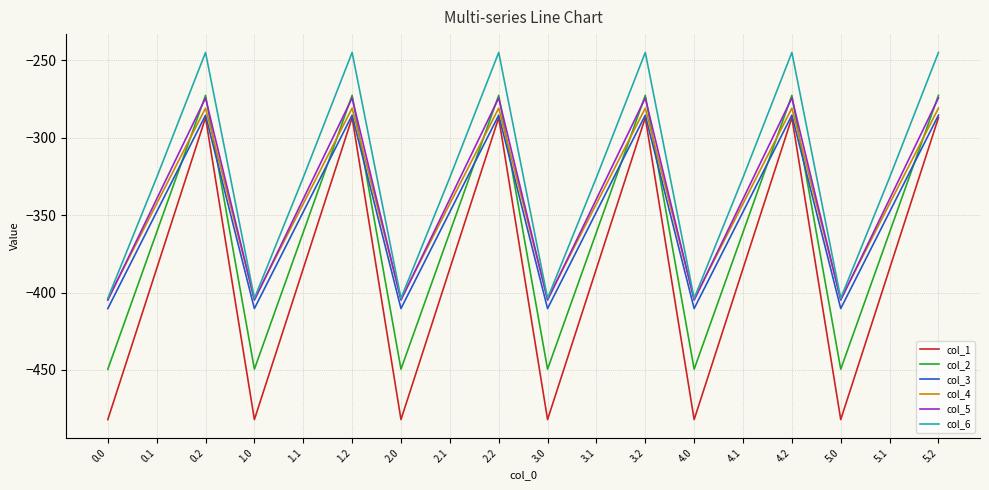

At which category does col_5 reach its first local valley?

1.0